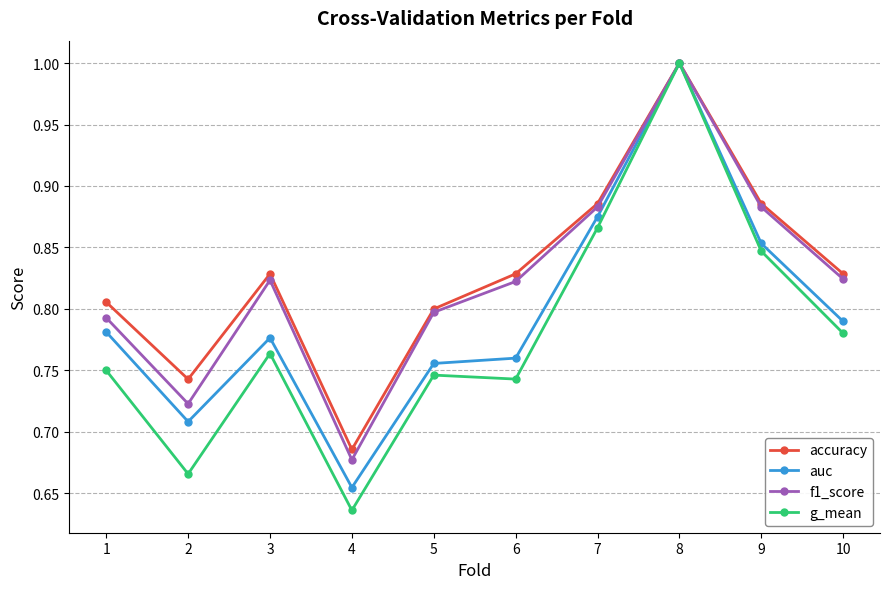

Which category has the lowest value in the auc series?

4